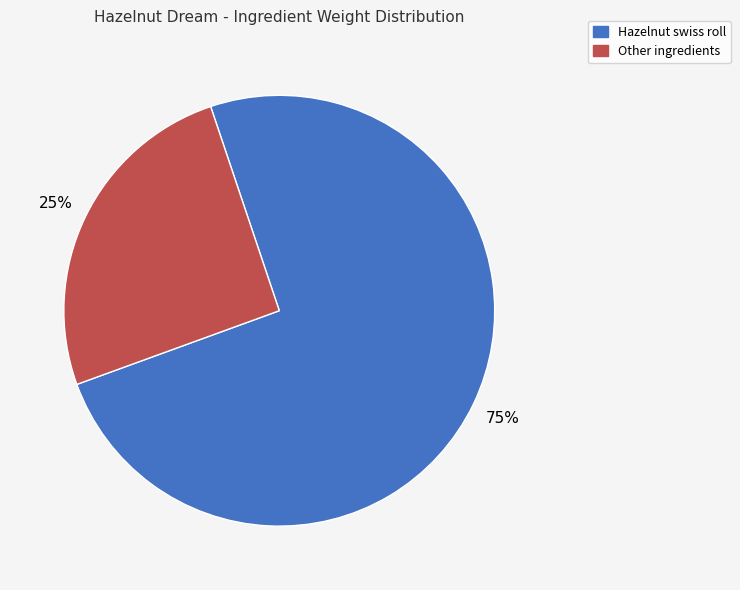

Which category has the biggest portion of the pie?

Hazelnut swiss roll